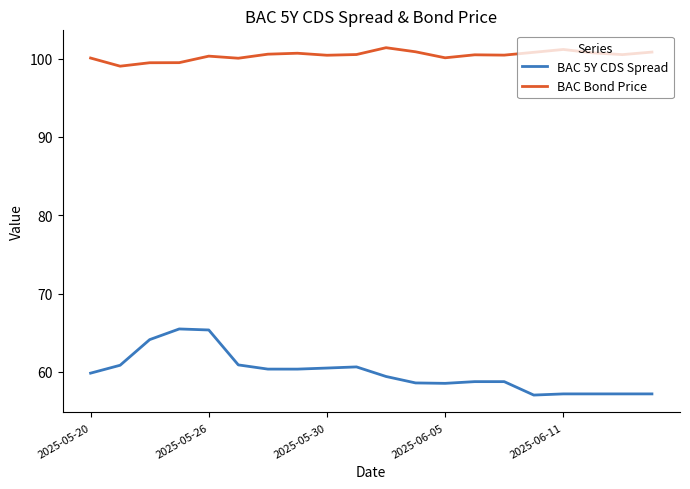

Rank the series by their average value, from lowest to highest.

BAC 5Y CDS Spread, BAC Bond Price